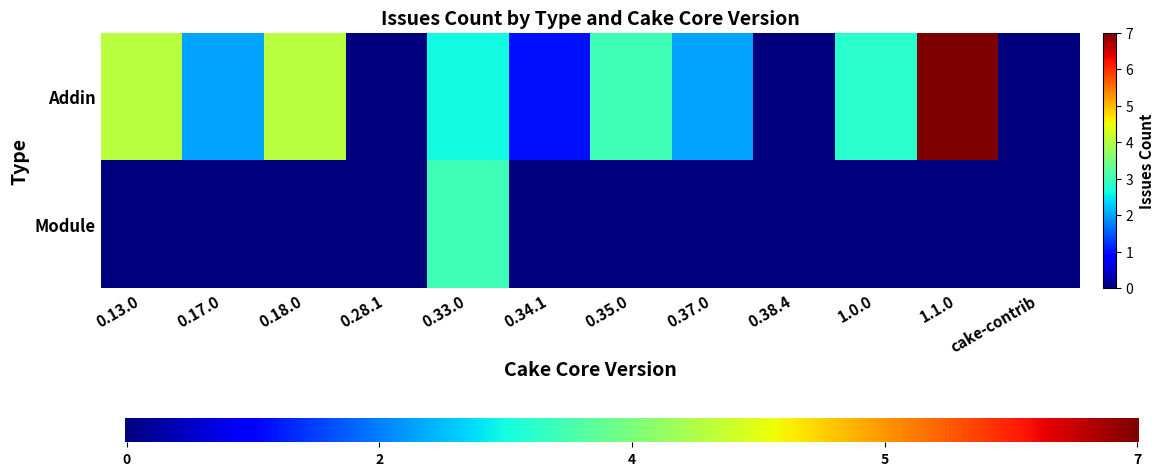

At which label does Module reach its minimum?

0.13.0